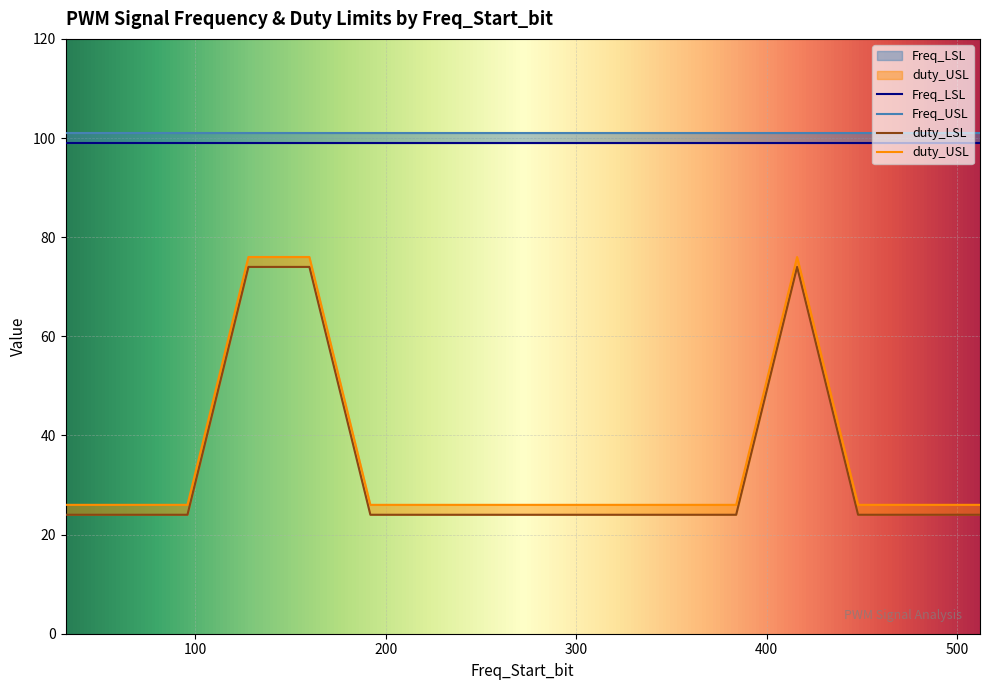

What position from the right is 128?

10